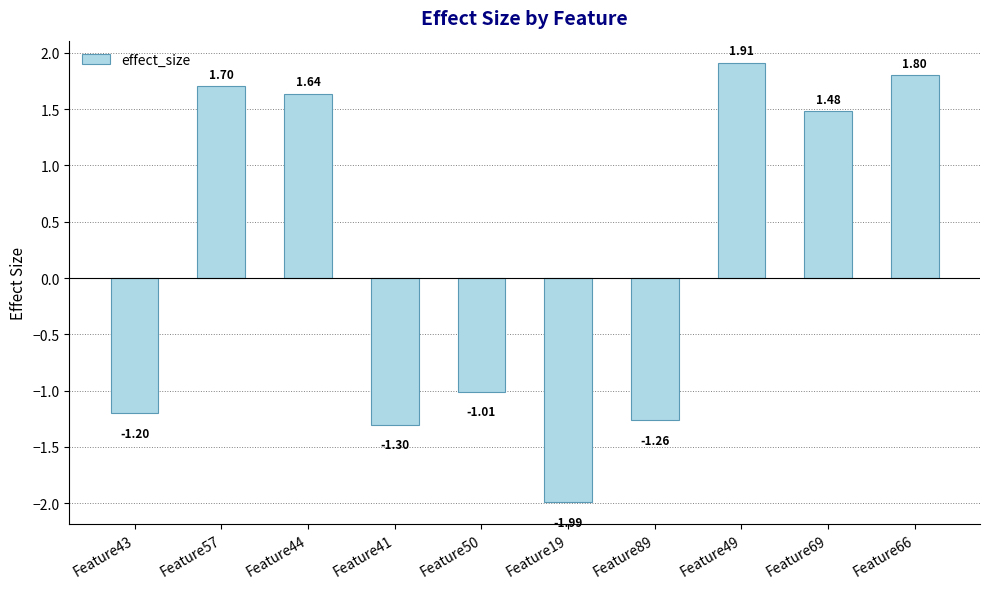

How many data points are above 1?

5